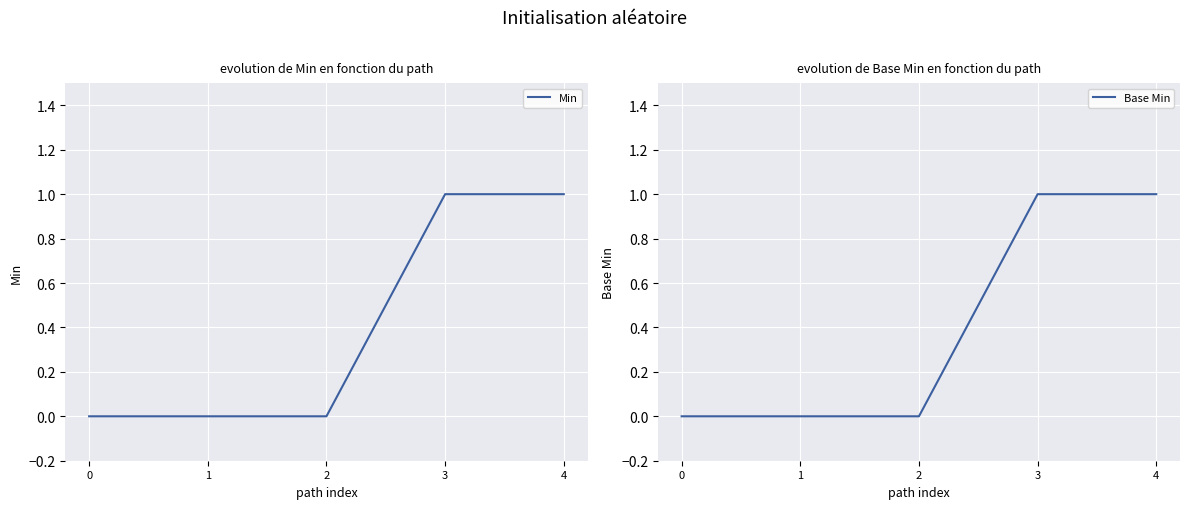

True or false: Base Min has more than 0 interior local peaks.

False